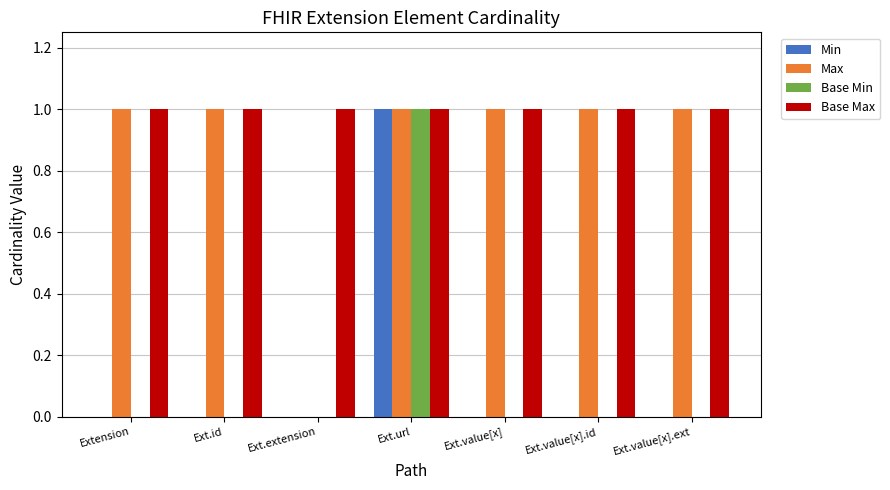

Read the Base Max value at Ext.id.

1